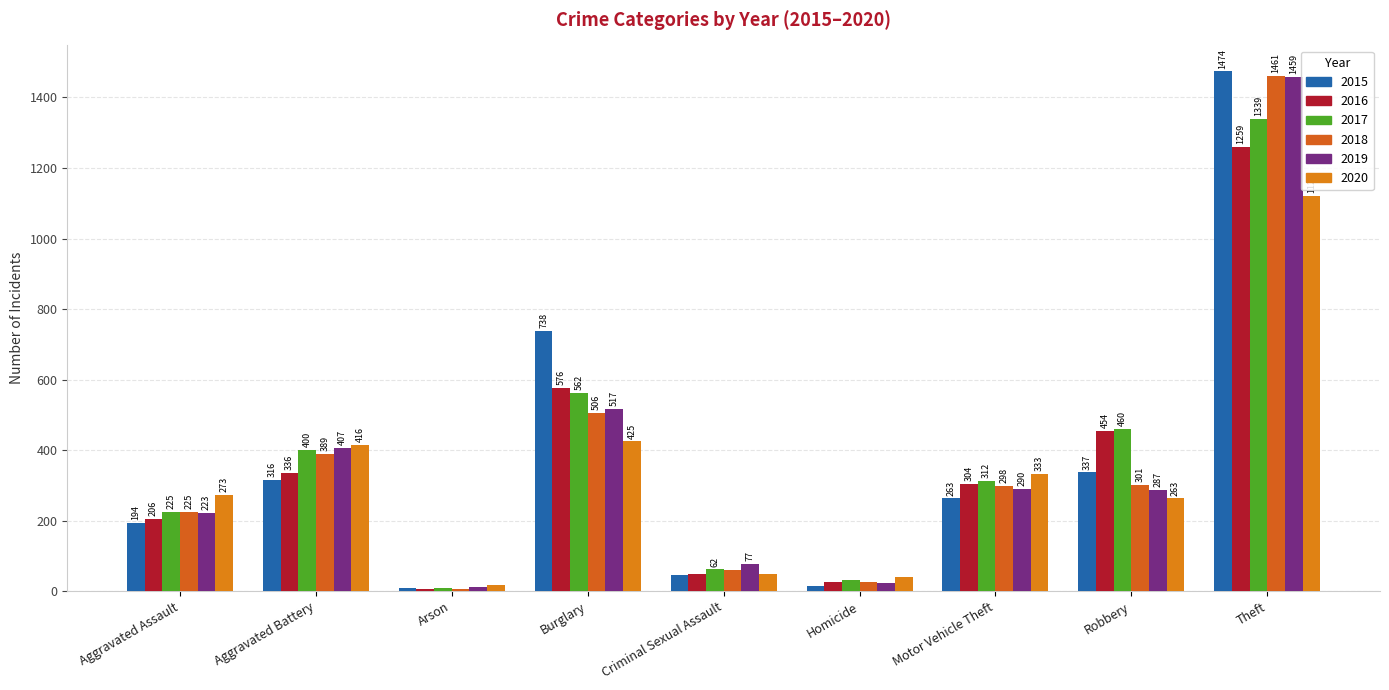

What is the sum of the 2015 values at Arson and Robbery?

346